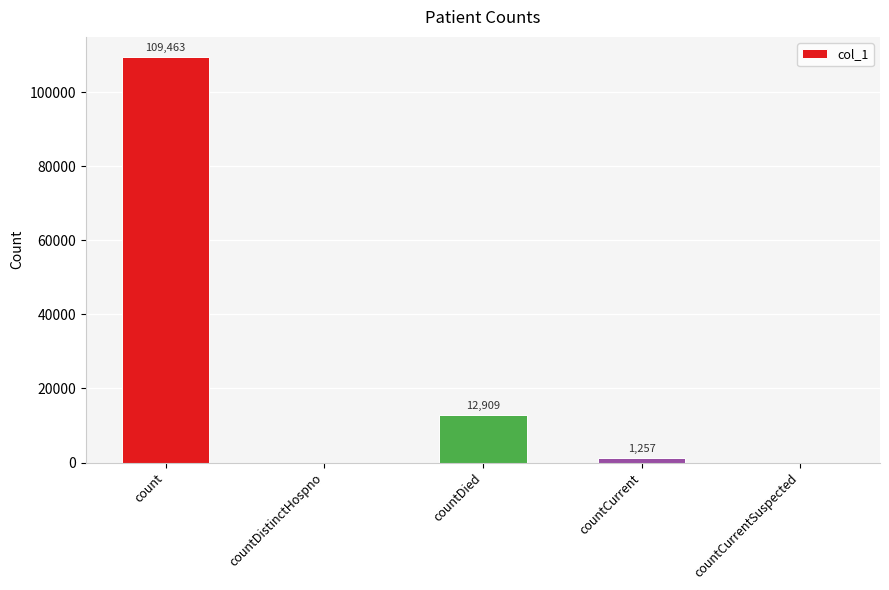

Read the value at countDied.

12909